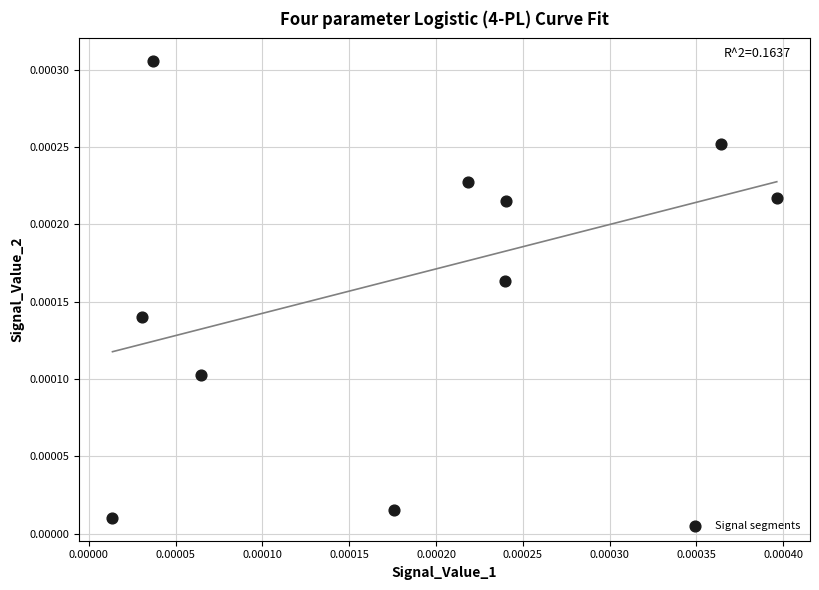

How many points are shown in the scatter plot?

10